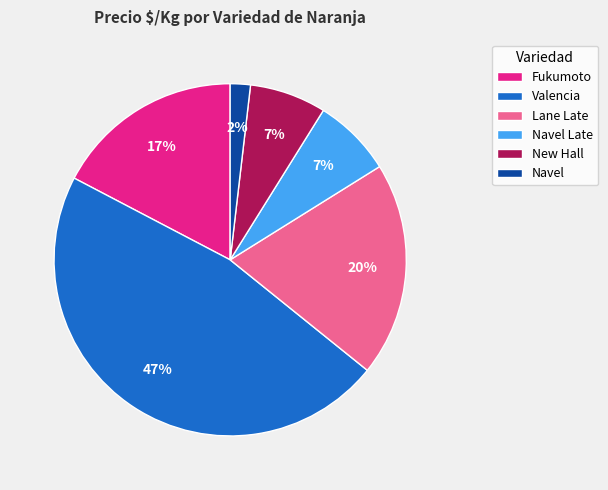

True or false: Valencia accounts for 1% of the total.

False